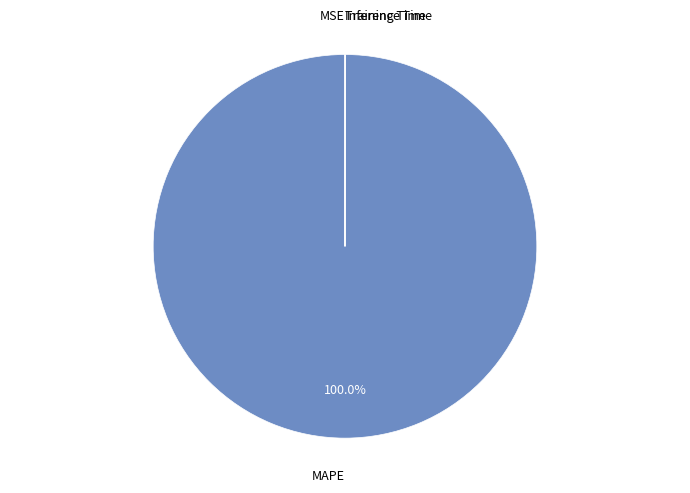

Is there any slice that represents more than half of the pie?

Yes